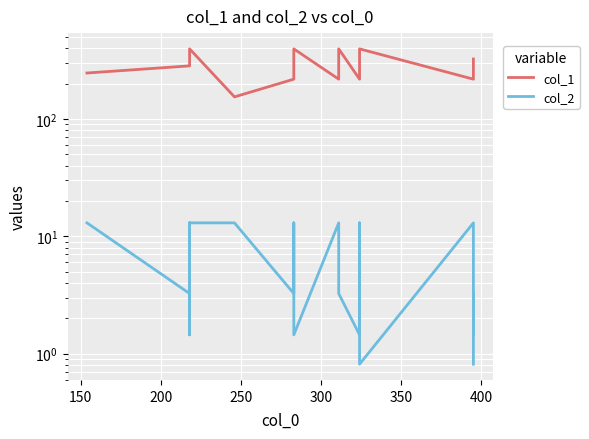

What are all the series names shown in the legend?

col_1, col_2